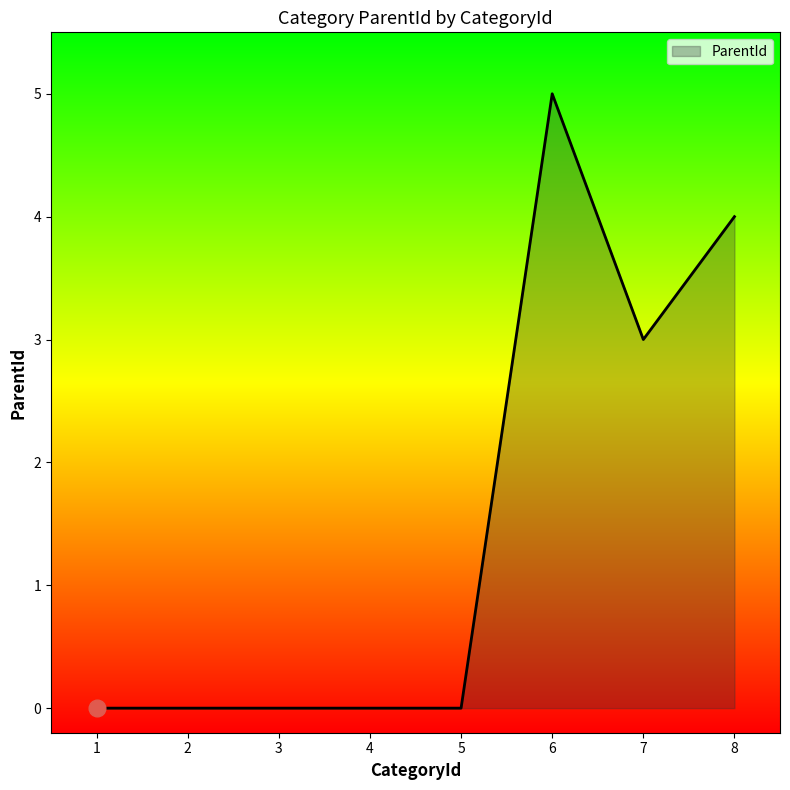

Approximately how many times larger is the value at 7 compared to 8?

0.8